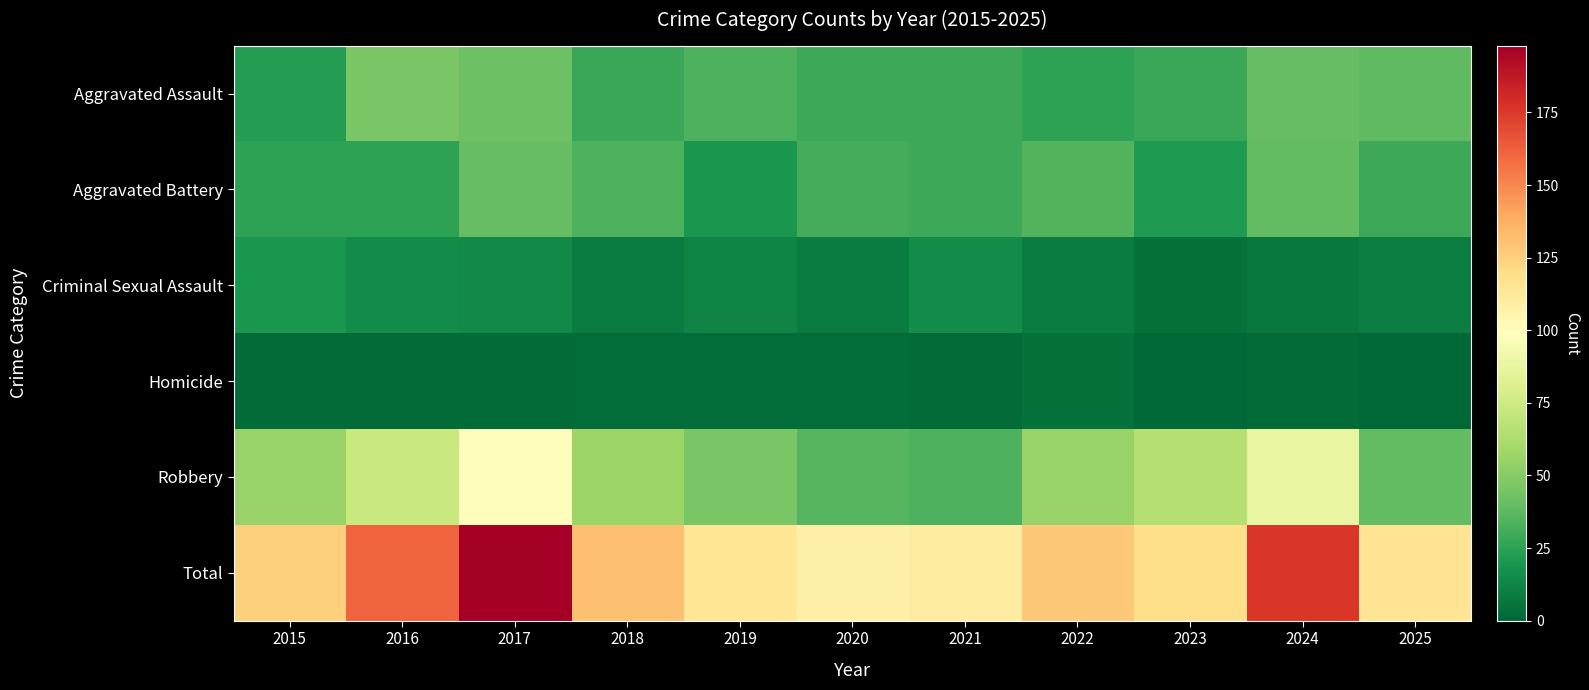

List the series in order of their peak value, highest first.

Total, Robbery, Aggravated Assault, Aggravated Battery, Criminal Sexual Assault, Homicide